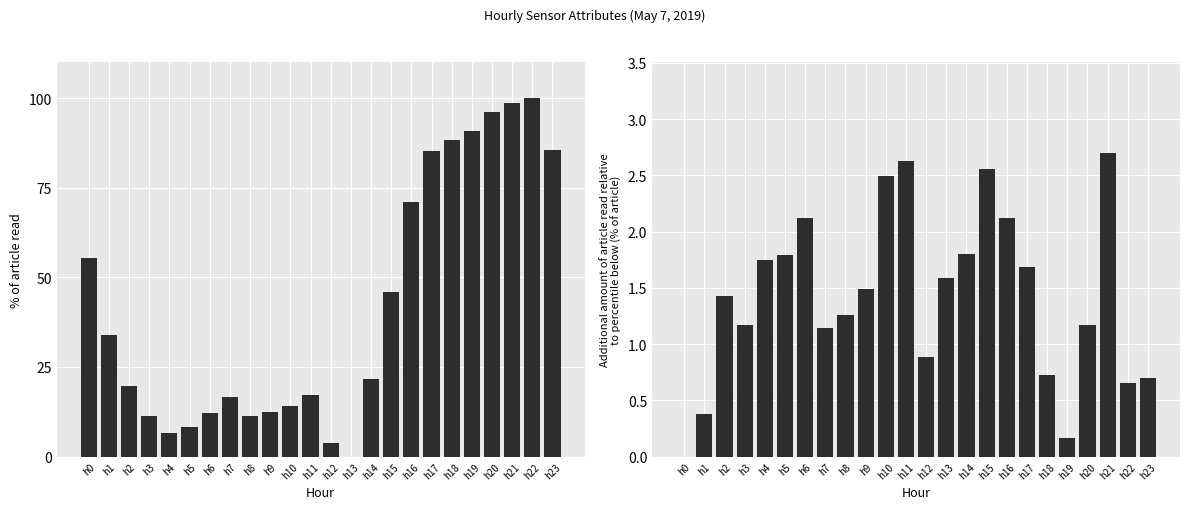

How many distinct data groups are displayed?

2